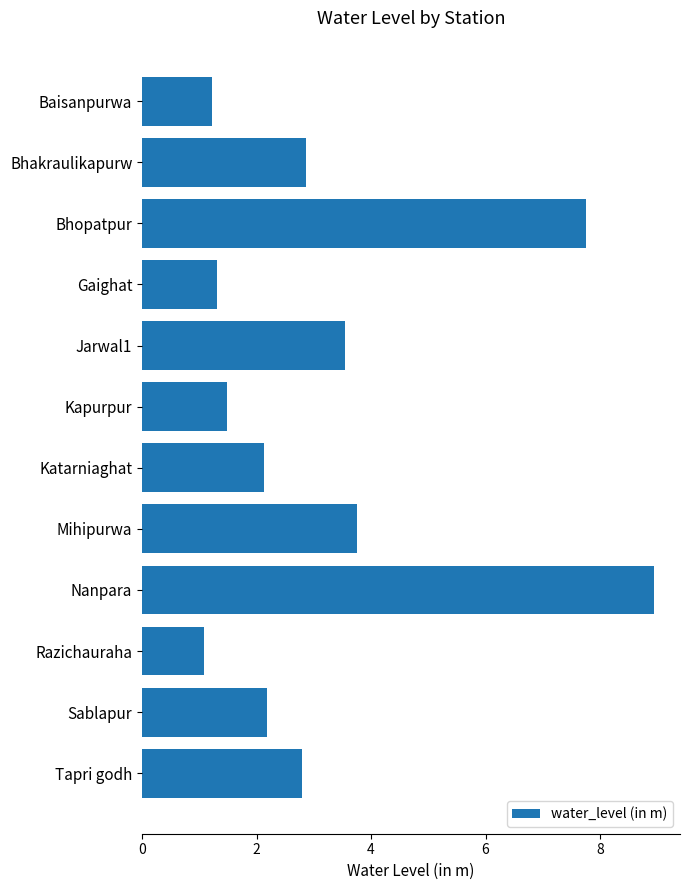

What is the change in value from Nanpara to Razichauraha?

-7.9